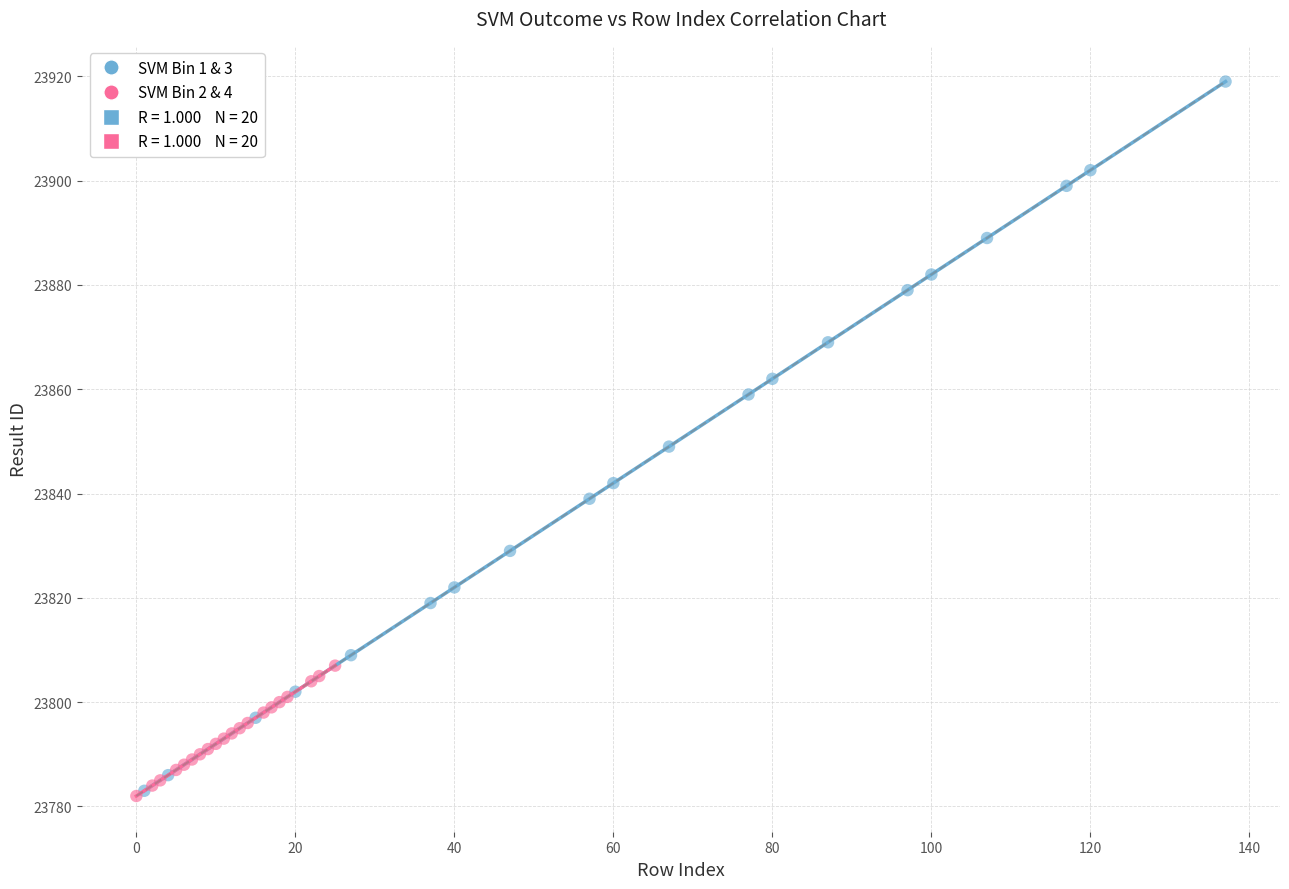

Which series reaches the maximum Y coordinate?

SVM Bin 1 & 3